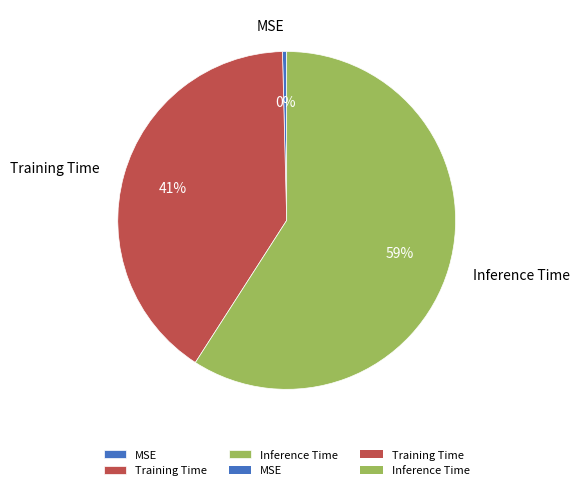

Which slice is the largest?

Inference Time